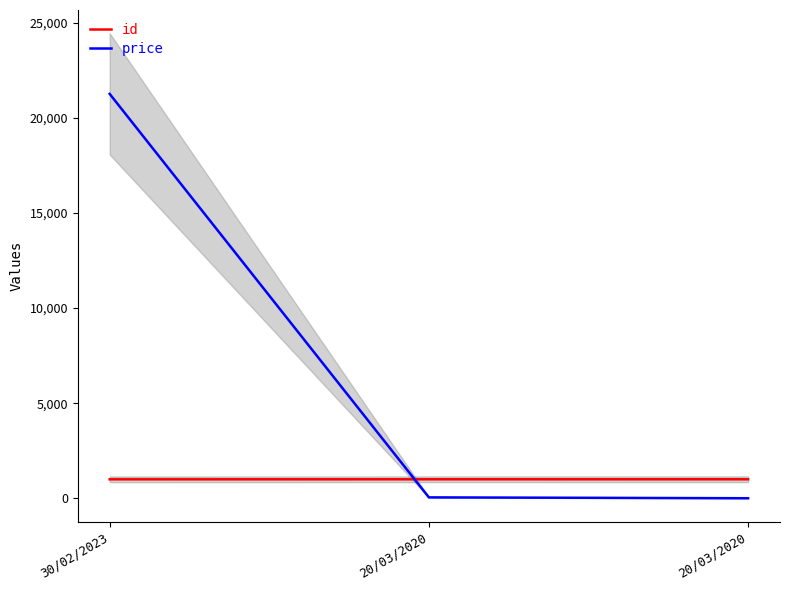

Is the value of price at 30/02/2023 greater than the value of id at 20/03/2020?

Yes